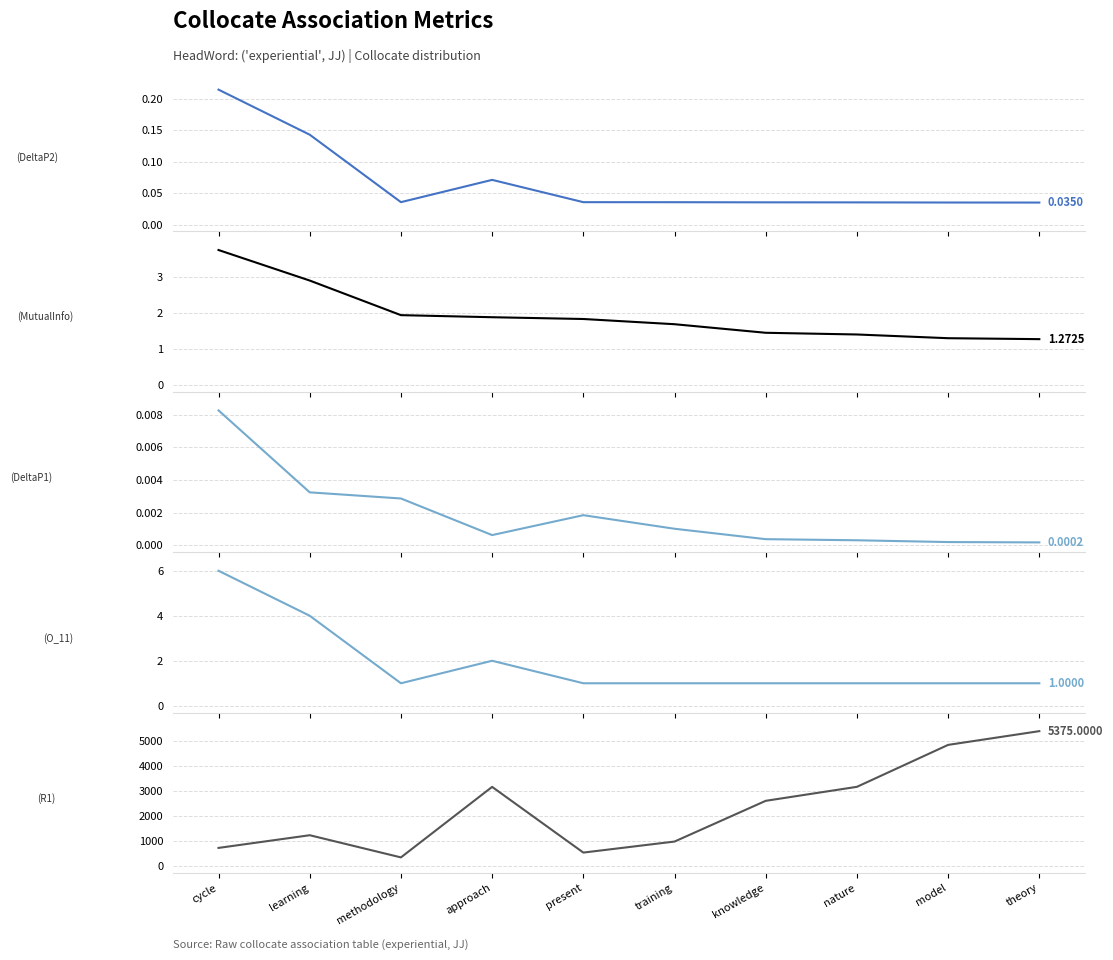

True or false: DeltaP1 and MutualInfo intersect in this chart.

False